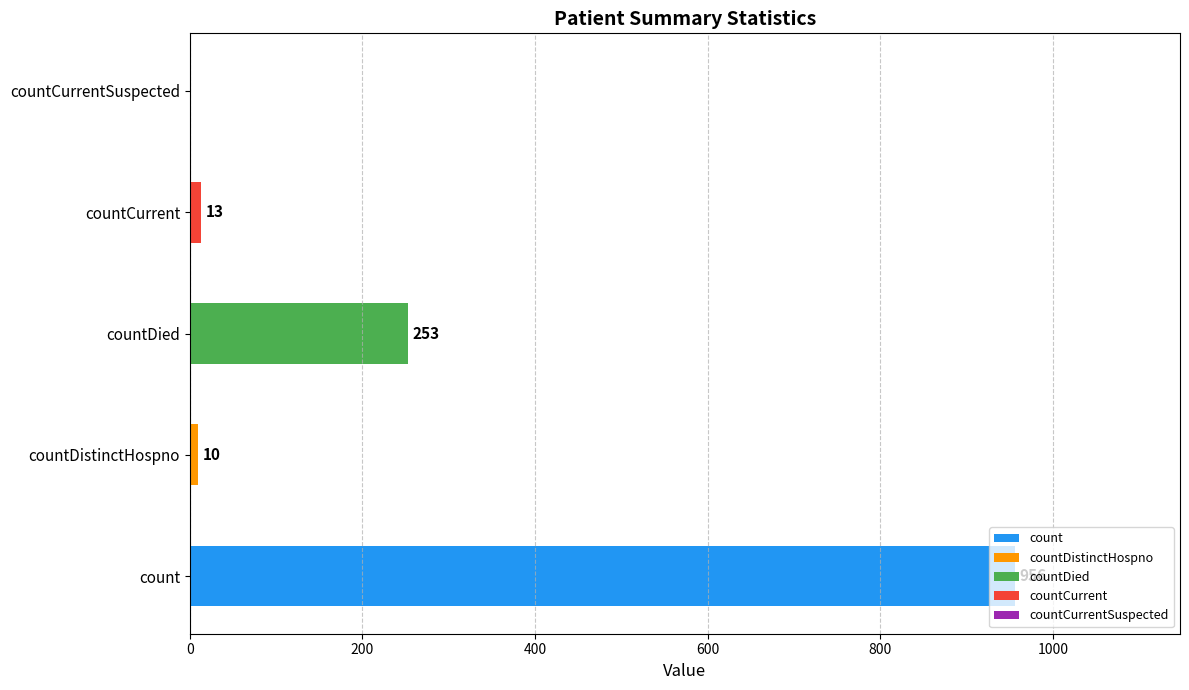

Which has a higher value, countDistinctHospno or count?

count